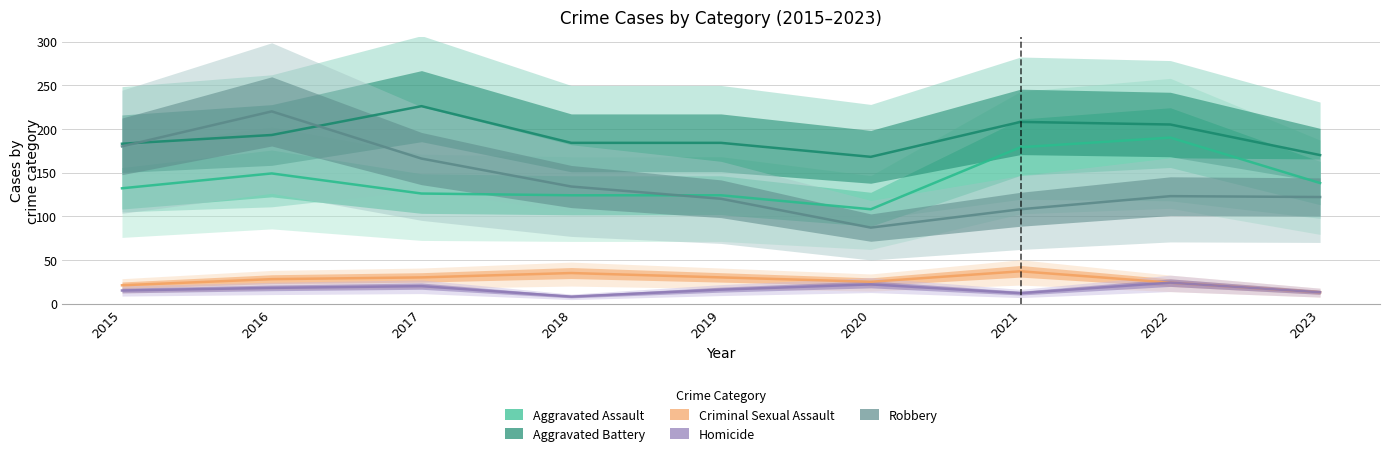

True or false: Aggravated Battery has more than 0 points higher than both neighbors.

True